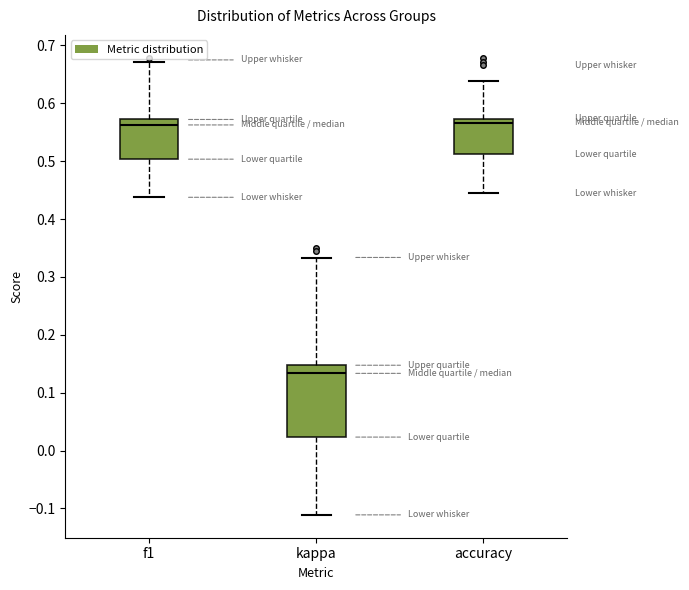

Comparing the boxes themselves (not the whiskers), which one is the tallest?

kappa